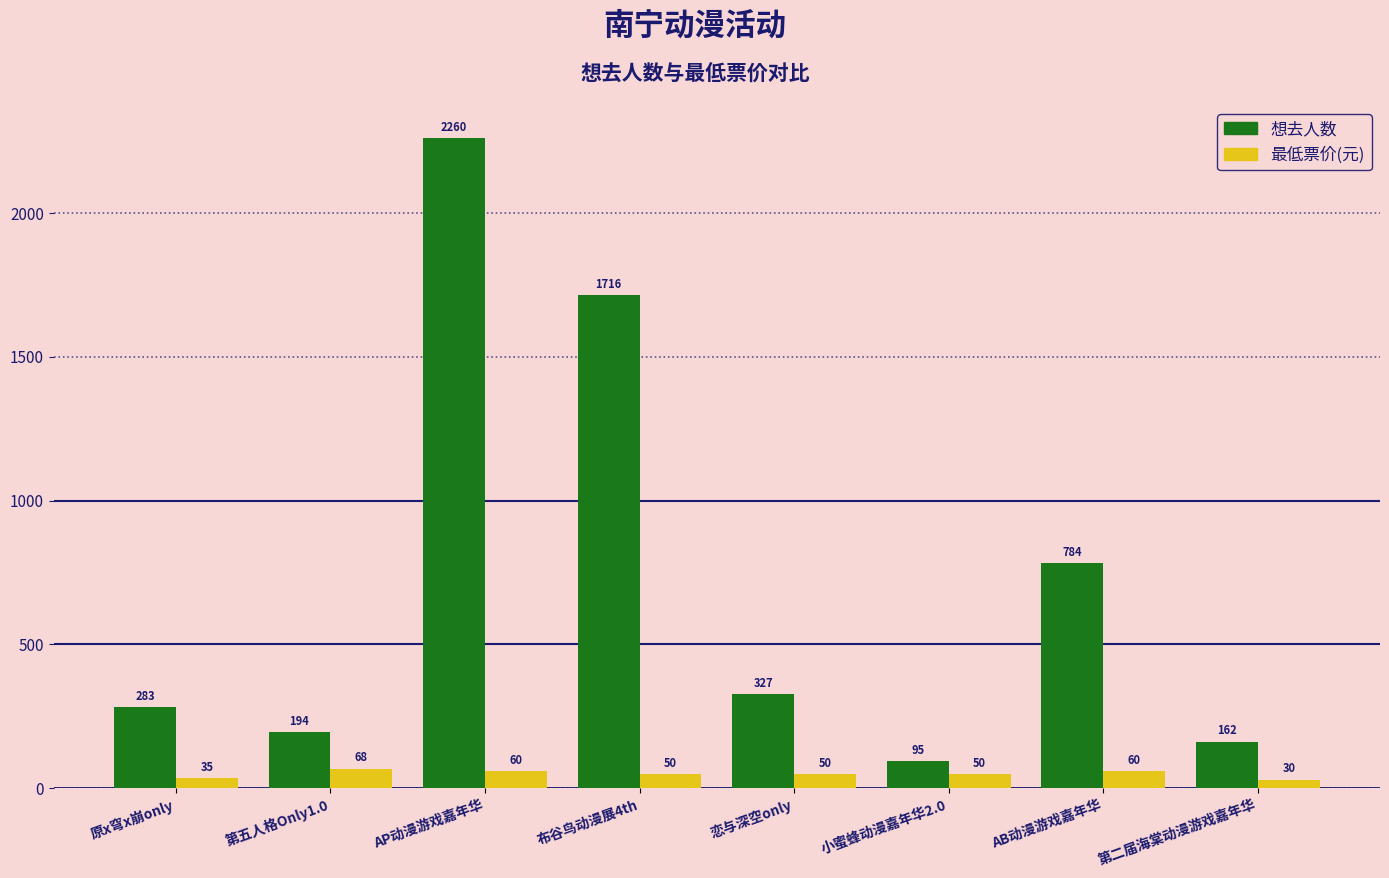

At which category is the sum across all series the highest?

AP动漫游戏嘉年华